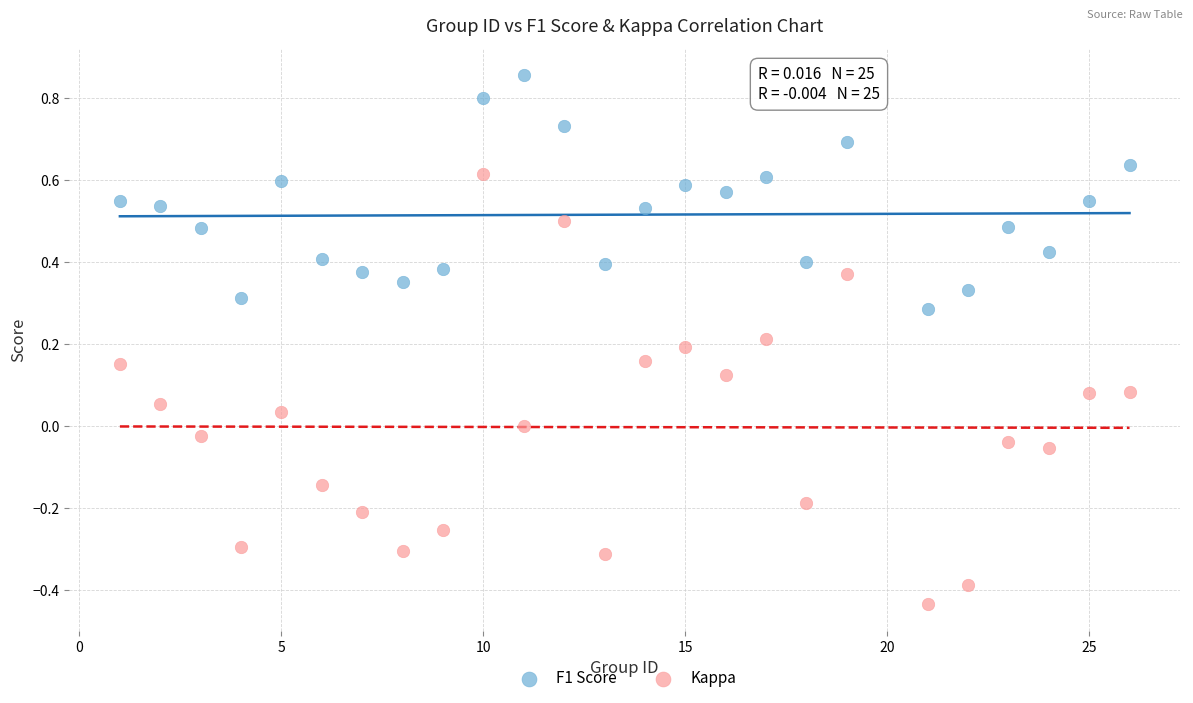

Which series reaches the maximum Y coordinate?

F1 Score